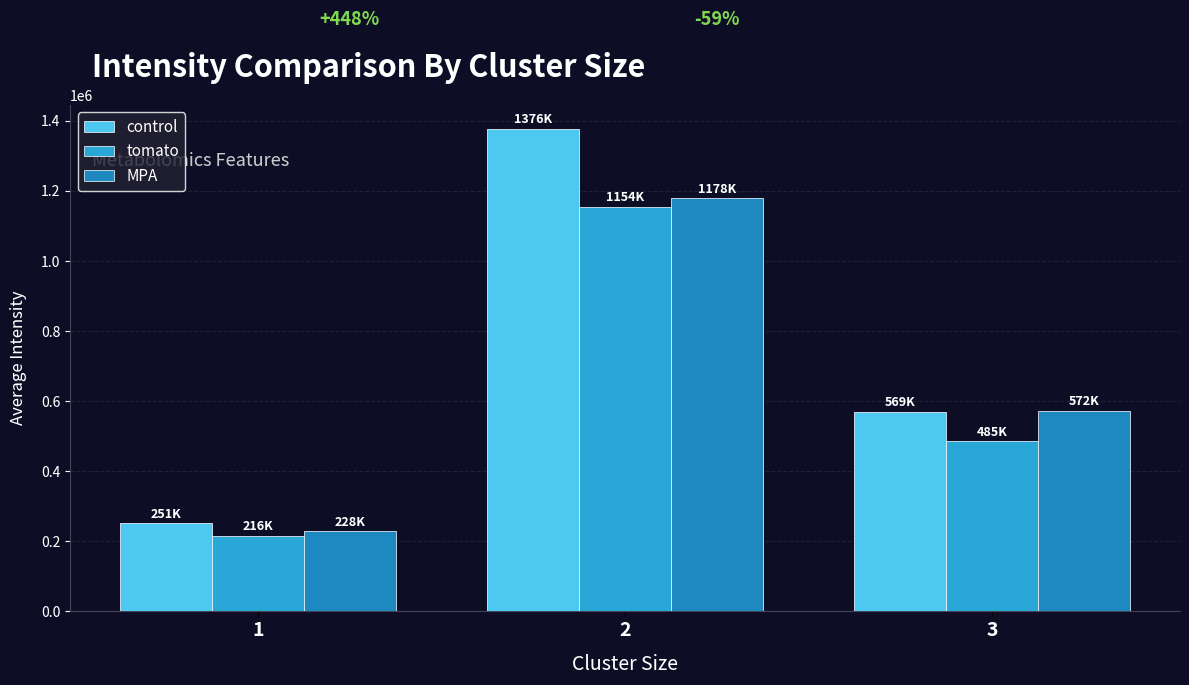

Which series changed the most between 1 and 3?

MPA